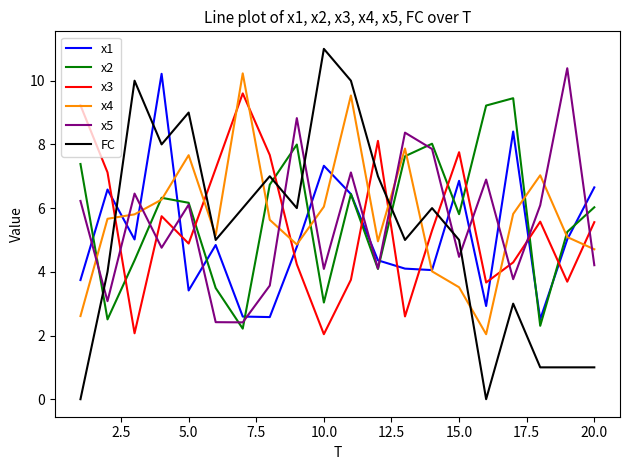

After their last crossing, which series has the higher values: FC or x3?

x3